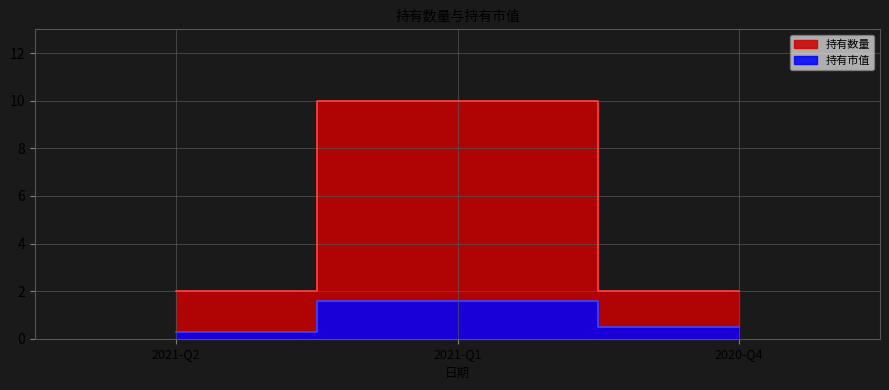

Reading left to right, what are all the values shown in this chart?

持有市值: 2021-Q2=0.3	2021-Q1=1.6	2020-Q4=0.5
持有数量: 2021-Q2=2.0	2021-Q1=10.0	2020-Q4=2.0